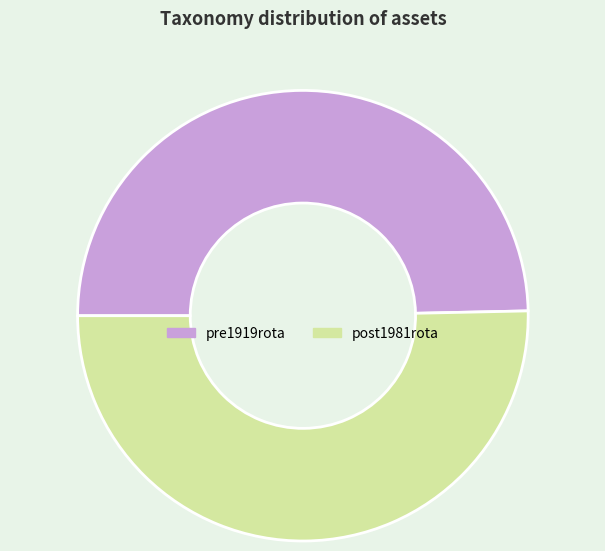

The post1981rota slice represents 50% of the pie. True or false?

True